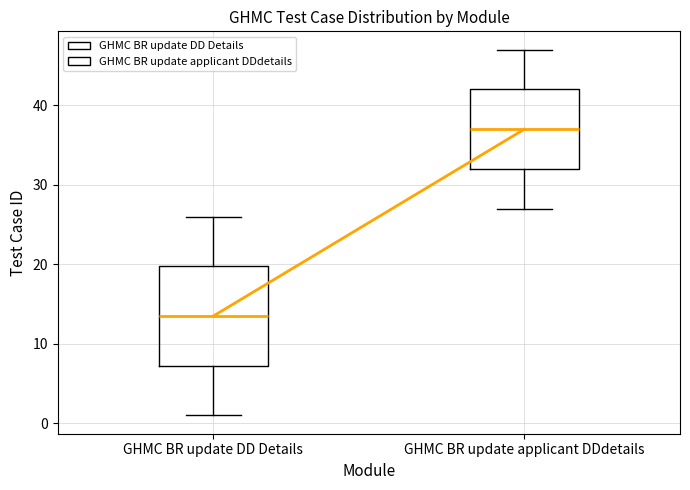

Comparing the boxes themselves (not the whiskers), which one is the tallest?

GHMC BR update DD Details